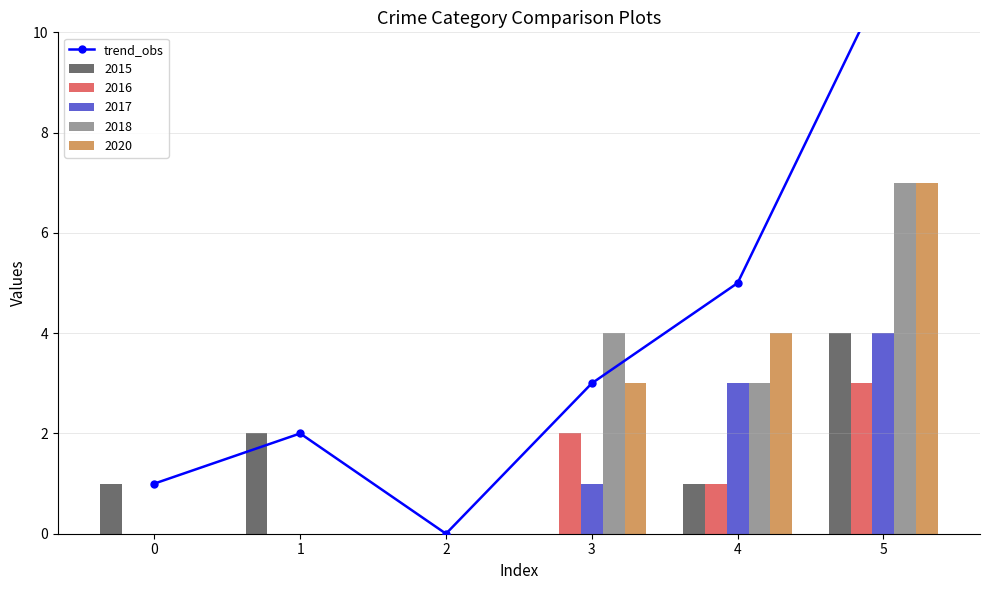

Does the chart contain any negative values?

No